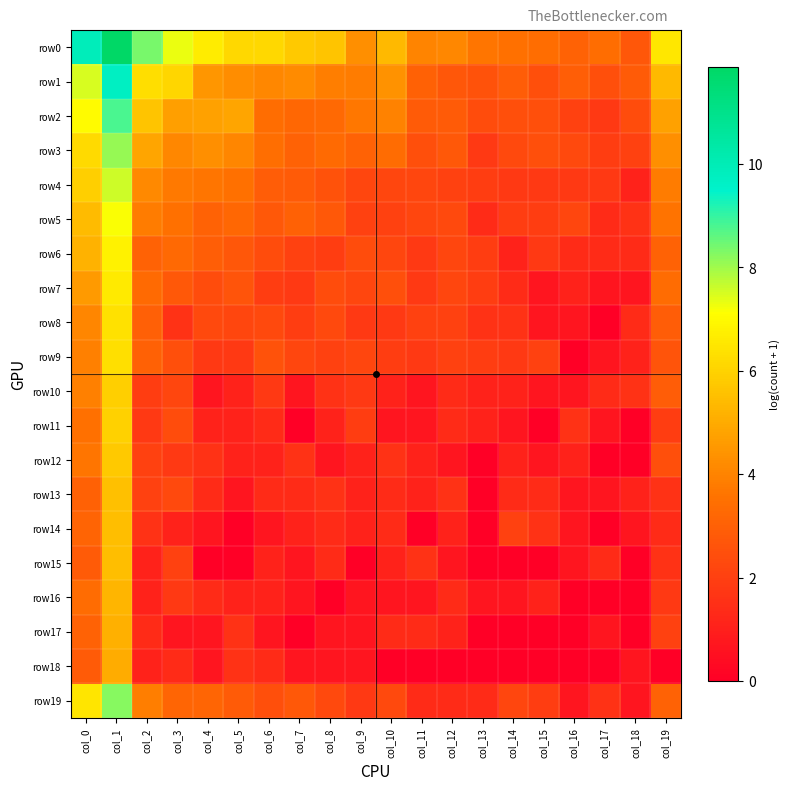

Reading left to right, list all the values displayed in this chart.

row0: col_0=9.9	col_1=11.9	col_2=8.4	col_3=7.3	col_4=6.7	col_5=6.2	col_6=6.1	col_7=5.8	col_8=5.6	col_9=4.3	col_10=5.4	col_11=4.0	col_12=4.1	col_13=3.6	col_14=3.5	col_15=3.4	col_16=3.1	col_17=3.4	col_18=2.7	col_19=6.5
row1: col_0=7.5	col_1=9.7	col_2=6.3	col_3=6.1	col_4=4.5	col_5=4.2	col_6=4.1	col_7=4.2	col_8=3.9	col_9=3.8	col_10=4.4	col_11=3.0	col_12=2.7	col_13=2.6	col_14=2.9	col_15=2.5	col_16=2.9	col_17=2.5	col_18=2.8	col_19=5.4
row2: col_0=7.0	col_1=8.8	col_2=5.6	col_3=4.7	col_4=4.7	col_5=4.8	col_6=3.4	col_7=3.2	col_8=3.3	col_9=3.7	col_10=4.0	col_11=2.8	col_12=2.8	col_13=2.4	col_14=2.5	col_15=2.5	col_16=2.1	col_17=1.8	col_18=2.4	col_19=4.8
row3: col_0=6.2	col_1=8.1	col_2=4.8	col_3=4.1	col_4=4.3	col_5=4.0	col_6=3.5	col_7=3.1	col_8=3.3	col_9=3.1	col_10=3.4	col_11=2.5	col_12=2.8	col_13=1.8	col_14=2.3	col_15=2.5	col_16=2.3	col_17=1.9	col_18=2.1	col_19=4.3
row4: col_0=5.9	col_1=7.6	col_2=4.1	col_3=3.7	col_4=3.7	col_5=3.5	col_6=2.9	col_7=2.8	col_8=2.6	col_9=2.2	col_10=2.2	col_11=2.2	col_12=2.1	col_13=1.9	col_14=1.8	col_15=1.8	col_16=1.8	col_17=1.8	col_18=1.1	col_19=3.9
row5: col_0=5.4	col_1=7.2	col_2=3.8	col_3=3.5	col_4=3.1	col_5=3.2	col_6=2.8	col_7=3.0	col_8=2.8	col_9=2.1	col_10=2.1	col_11=2.2	col_12=2.3	col_13=1.4	col_14=1.9	col_15=1.9	col_16=2.2	col_17=1.4	col_18=1.6	col_19=3.6
row6: col_0=5.2	col_1=6.8	col_2=3.1	col_3=3.3	col_4=2.9	col_5=2.7	col_6=2.4	col_7=2.1	col_8=1.9	col_9=2.4	col_10=2.2	col_11=1.8	col_12=2.2	col_13=1.9	col_14=1.1	col_15=1.8	col_16=1.4	col_17=1.4	col_18=1.4	col_19=3.1
row7: col_0=4.6	col_1=6.6	col_2=3.3	col_3=2.8	col_4=2.4	col_5=2.6	col_6=1.9	col_7=1.8	col_8=2.4	col_9=2.2	col_10=2.5	col_11=1.8	col_12=2.2	col_13=1.9	col_14=1.4	col_15=0.7	col_16=1.1	col_17=0.7	col_18=0.7	col_19=3.4
row8: col_0=4.1	col_1=6.4	col_2=3.0	col_3=1.6	col_4=2.3	col_5=2.2	col_6=2.3	col_7=1.9	col_8=2.3	col_9=1.8	col_10=1.8	col_11=2.1	col_12=2.1	col_13=1.6	col_14=1.6	col_15=0.7	col_16=0.7	col_17=0.0	col_18=1.4	col_19=2.9
row9: col_0=3.9	col_1=6.3	col_2=3.0	col_3=2.5	col_4=1.8	col_5=1.8	col_6=2.6	col_7=2.2	col_8=2.1	col_9=2.2	col_10=1.9	col_11=1.8	col_12=2.1	col_13=1.9	col_14=1.8	col_15=2.1	col_16=0.0	col_17=0.7	col_18=1.1	col_19=2.6
row10: col_0=3.9	col_1=5.9	col_2=1.9	col_3=2.2	col_4=0.7	col_5=1.1	col_6=1.8	col_7=0.7	col_8=1.6	col_9=1.8	col_10=1.1	col_11=0.7	col_12=1.4	col_13=1.1	col_14=1.1	col_15=0.7	col_16=0.7	col_17=1.4	col_18=1.6	col_19=2.9
row11: col_0=3.5	col_1=6.0	col_2=1.8	col_3=2.4	col_4=1.1	col_5=1.1	col_6=1.4	col_7=0.0	col_8=1.1	col_9=1.9	col_10=0.7	col_11=0.7	col_12=1.4	col_13=1.1	col_14=0.7	col_15=0.0	col_16=1.6	col_17=0.7	col_18=0.0	col_19=1.9
row12: col_0=3.6	col_1=5.8	col_2=2.1	col_3=1.8	col_4=1.6	col_5=1.1	col_6=1.1	col_7=1.6	col_8=0.7	col_9=1.1	col_10=1.6	col_11=1.1	col_12=0.7	col_13=0.0	col_14=1.1	col_15=0.7	col_16=1.1	col_17=0.0	col_18=0.0	col_19=2.5
row13: col_0=3.0	col_1=5.5	col_2=2.1	col_3=2.3	col_4=1.4	col_5=0.7	col_6=1.4	col_7=1.4	col_8=1.6	col_9=1.1	col_10=1.4	col_11=1.1	col_12=1.6	col_13=0.0	col_14=1.4	col_15=1.4	col_16=0.7	col_17=0.7	col_18=1.1	col_19=1.6
row14: col_0=3.1	col_1=5.5	col_2=1.6	col_3=1.1	col_4=0.7	col_5=0.0	col_6=0.7	col_7=1.1	col_8=1.4	col_9=1.1	col_10=1.4	col_11=0.0	col_12=1.1	col_13=0.0	col_14=2.1	col_15=1.6	col_16=0.7	col_17=0.0	col_18=0.7	col_19=1.4
row15: col_0=2.8	col_1=5.5	col_2=1.1	col_3=2.1	col_4=0.0	col_5=0.0	col_6=1.1	col_7=0.7	col_8=1.4	col_9=0.0	col_10=1.1	col_11=1.6	col_12=0.7	col_13=0.0	col_14=0.0	col_15=0.0	col_16=0.7	col_17=1.4	col_18=0.0	col_19=1.6
row16: col_0=3.4	col_1=5.3	col_2=1.1	col_3=1.8	col_4=1.4	col_5=1.1	col_6=1.1	col_7=0.7	col_8=0.0	col_9=0.7	col_10=0.7	col_11=0.7	col_12=1.4	col_13=0.7	col_14=0.7	col_15=1.1	col_16=0.0	col_17=0.0	col_18=0.0	col_19=1.8
row17: col_0=3.1	col_1=5.1	col_2=1.4	col_3=0.7	col_4=0.7	col_5=1.6	col_6=0.7	col_7=0.0	col_8=0.7	col_9=0.7	col_10=1.4	col_11=1.4	col_12=1.1	col_13=0.0	col_14=0.0	col_15=0.0	col_16=0.0	col_17=0.7	col_18=0.0	col_19=2.1
row18: col_0=2.8	col_1=5.0	col_2=1.1	col_3=1.4	col_4=0.7	col_5=1.6	col_6=1.4	col_7=0.7	col_8=0.7	col_9=0.7	col_10=0.0	col_11=0.0	col_12=0.0	col_13=0.0	col_14=0.0	col_15=0.0	col_16=0.0	col_17=0.0	col_18=0.7	col_19=0.0
row19: col_0=6.5	col_1=8.2	col_2=3.9	col_3=3.2	col_4=3.2	col_5=2.8	col_6=2.5	col_7=2.8	col_8=2.3	col_9=1.8	col_10=2.3	col_11=1.4	col_12=1.4	col_13=1.4	col_14=2.2	col_15=1.9	col_16=0.7	col_17=1.6	col_18=0.7	col_19=3.1